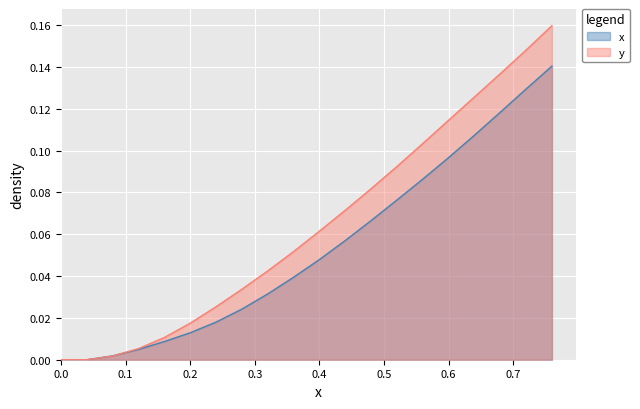

How many intersections are there between x and y?

1